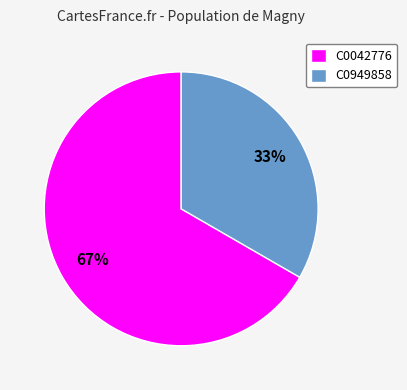

What is the smallest slice in the pie chart?

C0949858